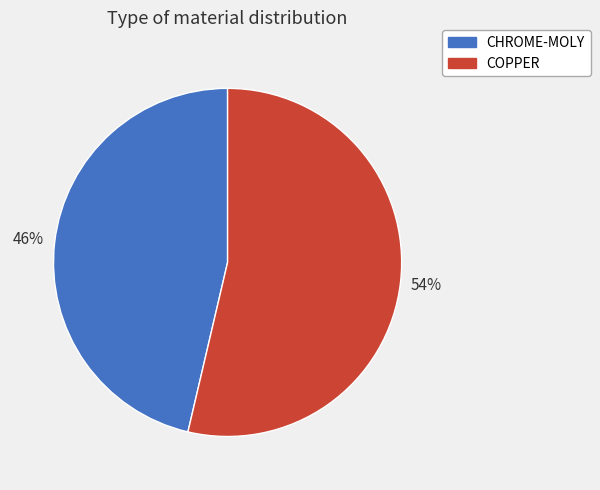

Does COPPER account for over 50% of the chart?

Yes